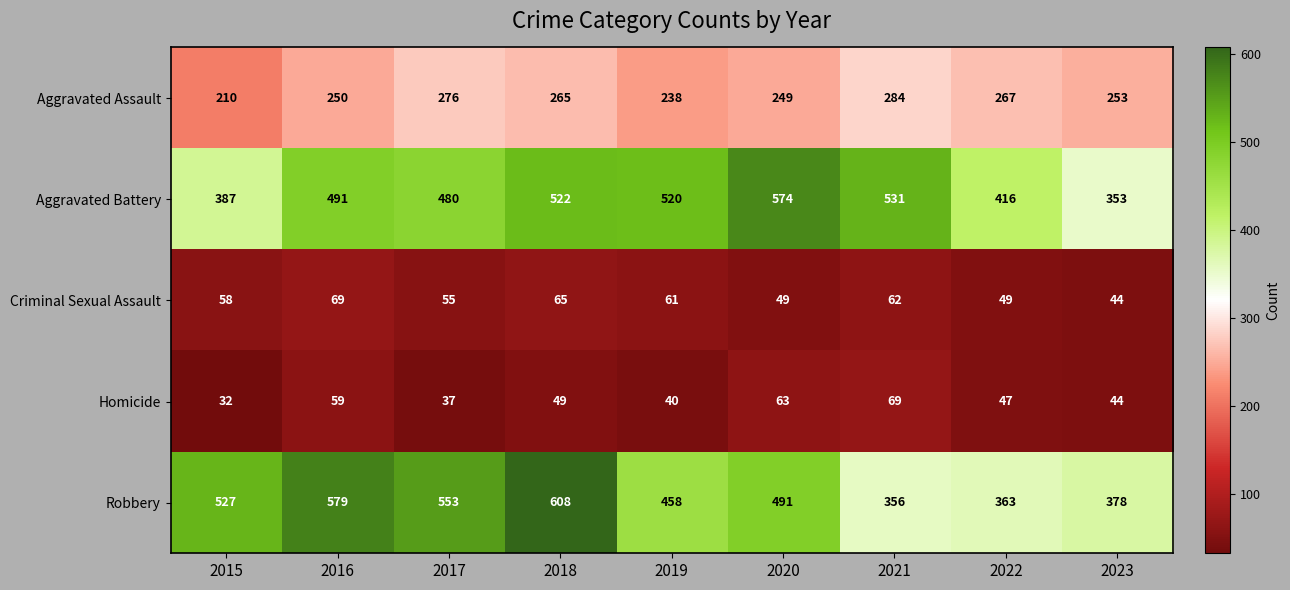

Rank the series at 2018 from lowest to highest value.

Homicide, Criminal Sexual Assault, Aggravated Assault, Aggravated Battery, Robbery